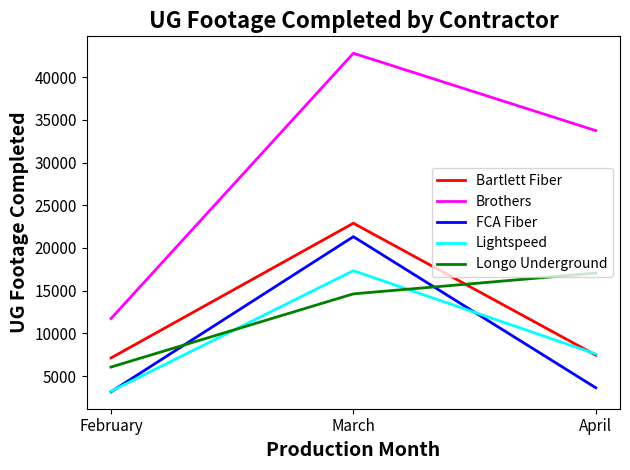

Which series has the widest spread of values?

Brothers